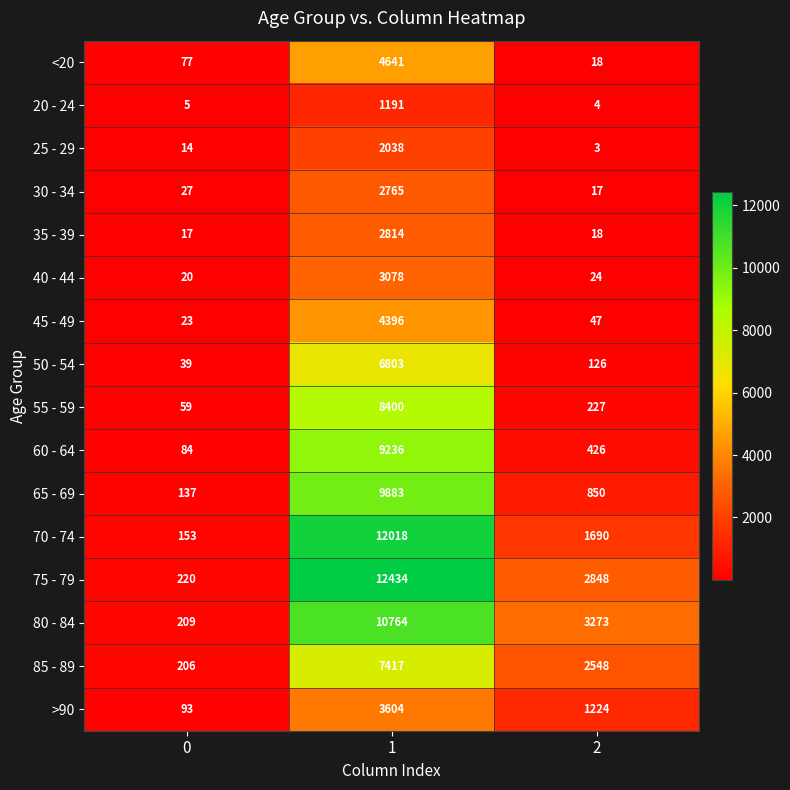

The 75 - 79 series shows 1553 at 2. True or false?

False